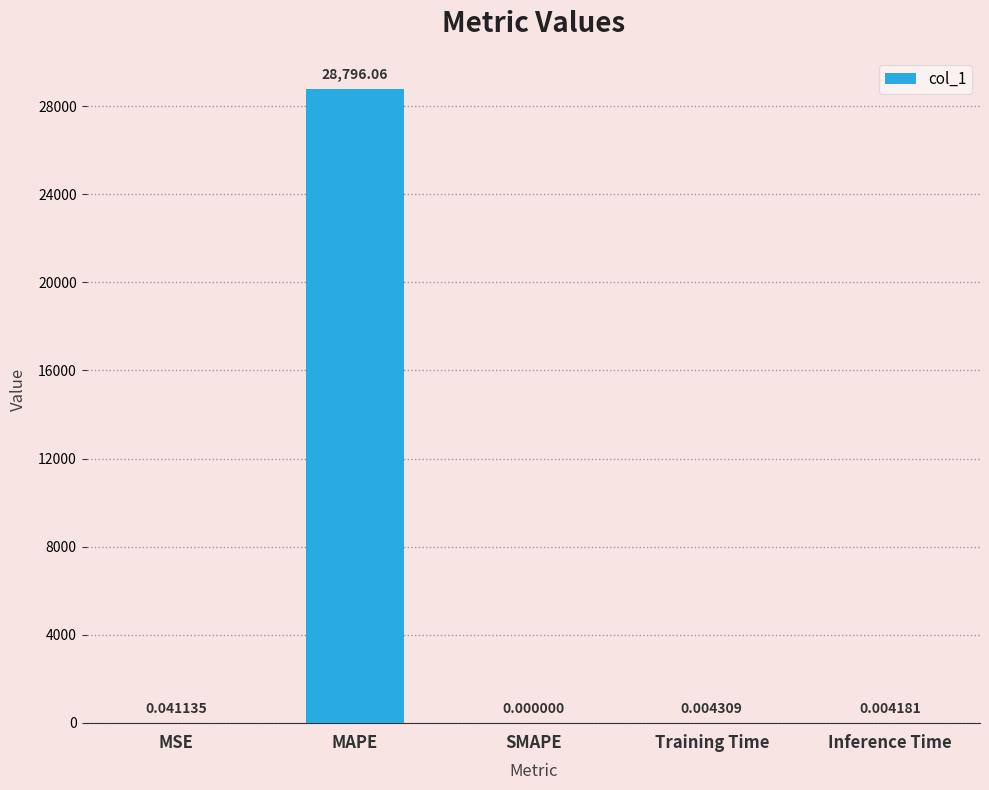

What is the sum of the values at Inference Time and MAPE?

28796.1